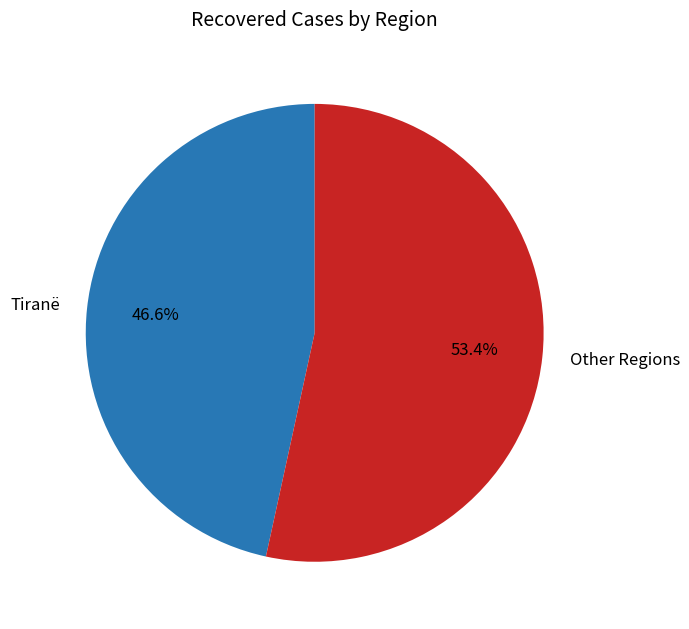

What is the majority slice?

Other Regions